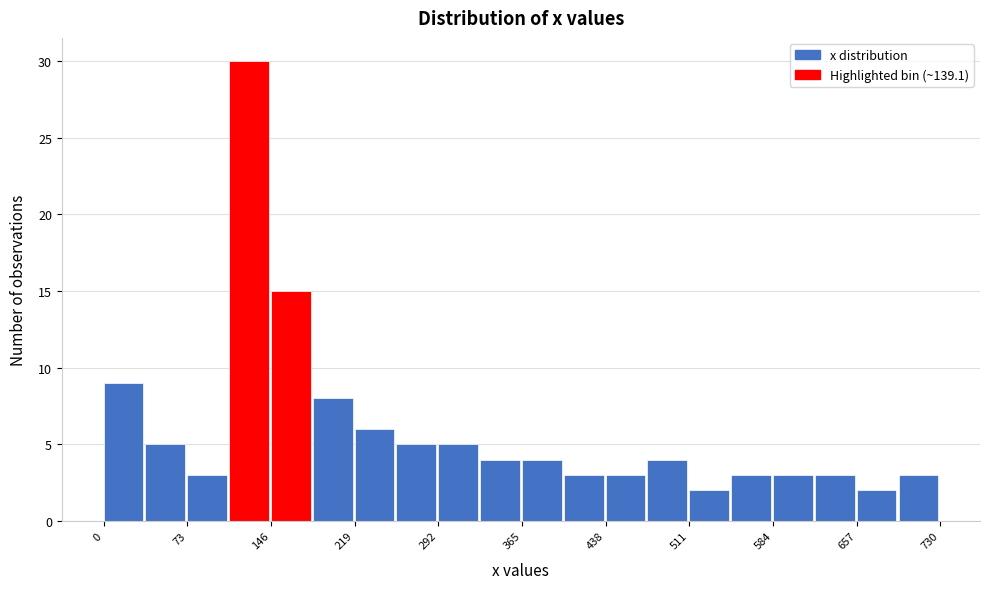

Read against the x-axis, roughly where is the centre of the tallest bar?

130